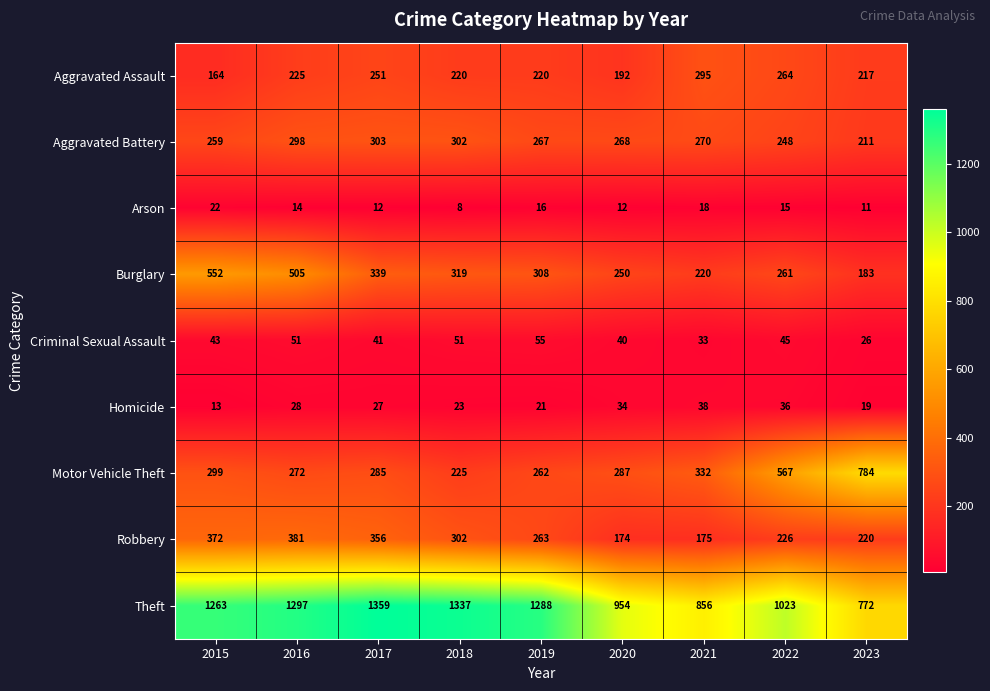

What is the lowest value of the Burglary series?

183